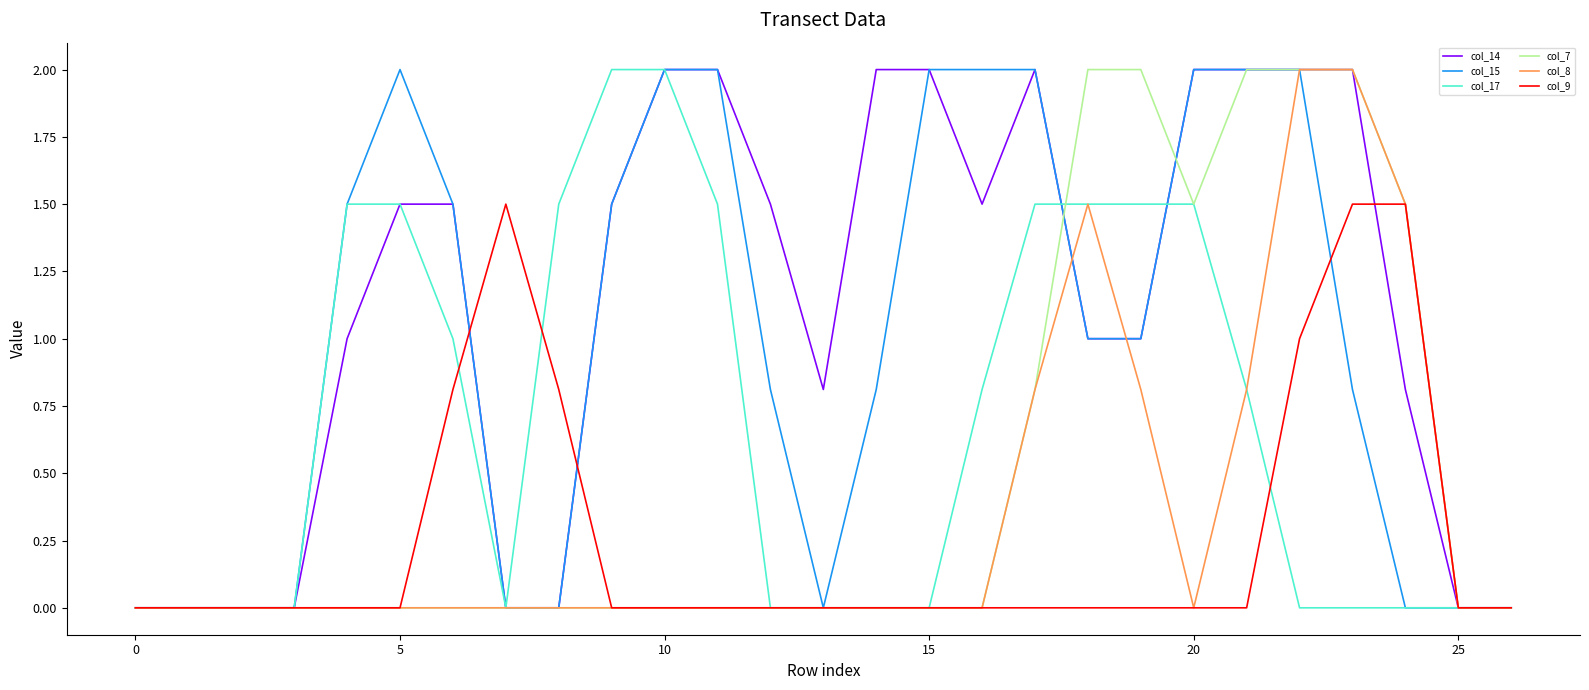

Which series has the largest total across all categories?

col_14